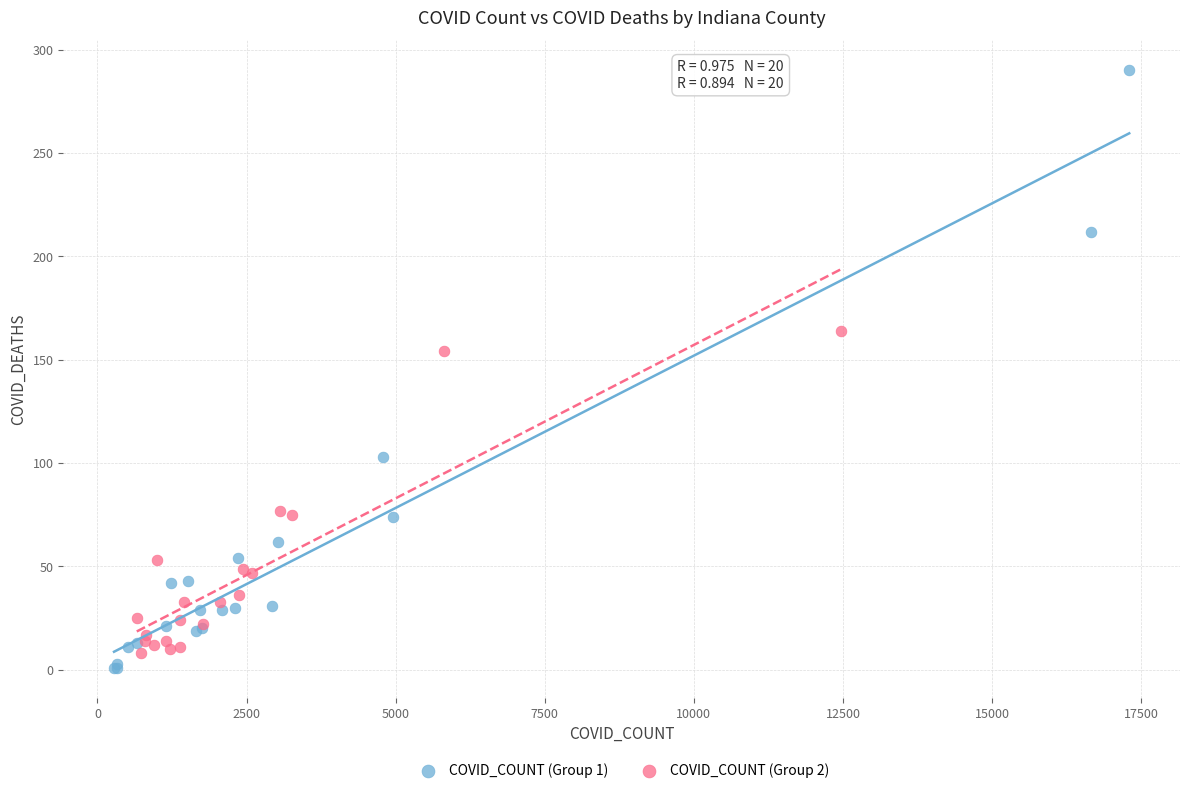

Which series has the largest Y range (max minus min)?

COVID_COUNT (Group 1)